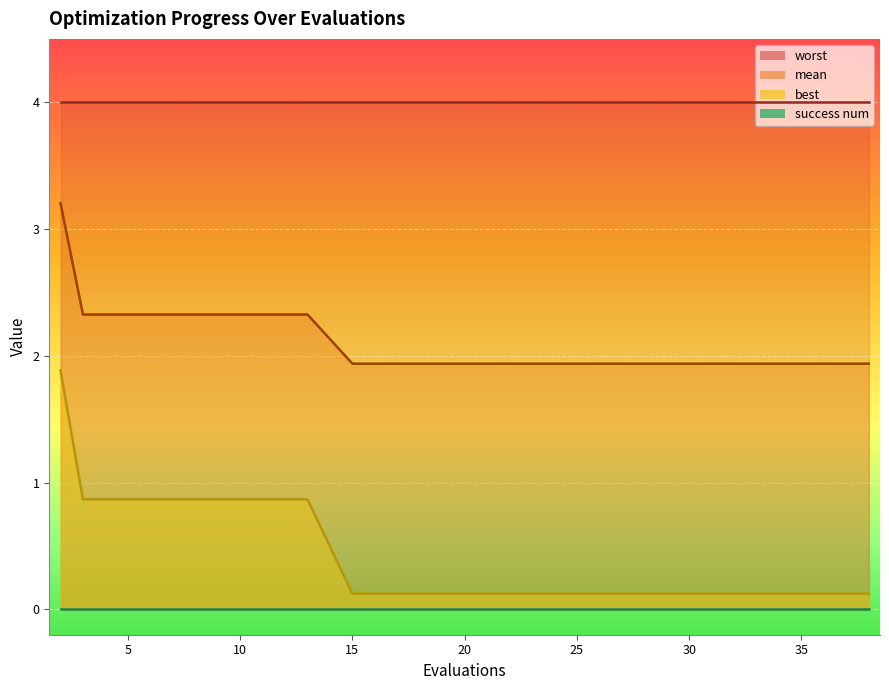

At how many categories does at least one series exceed 0?

20